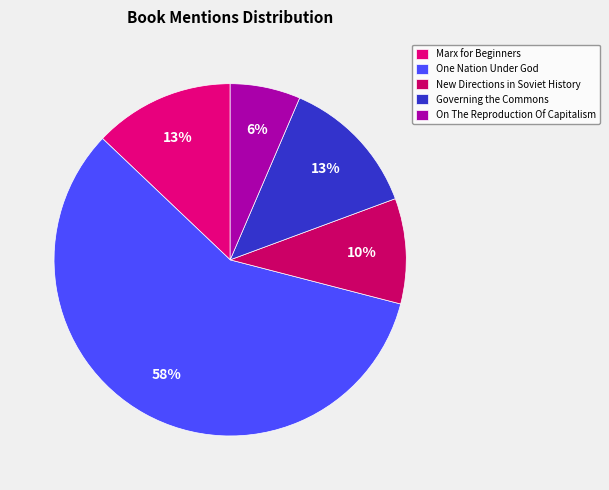

The Governing the Commons slice represents 13% of the pie. True or false?

True